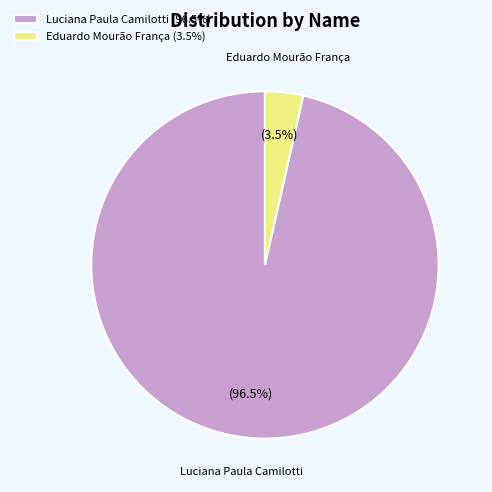

Which slice is the largest?

Luciana Paula Camilotti